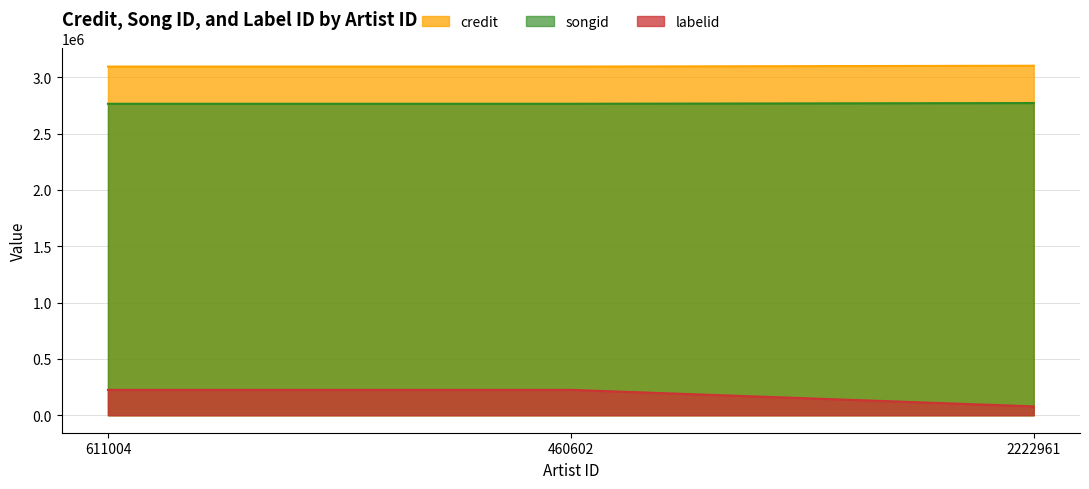

What position from the right is 611004?

3